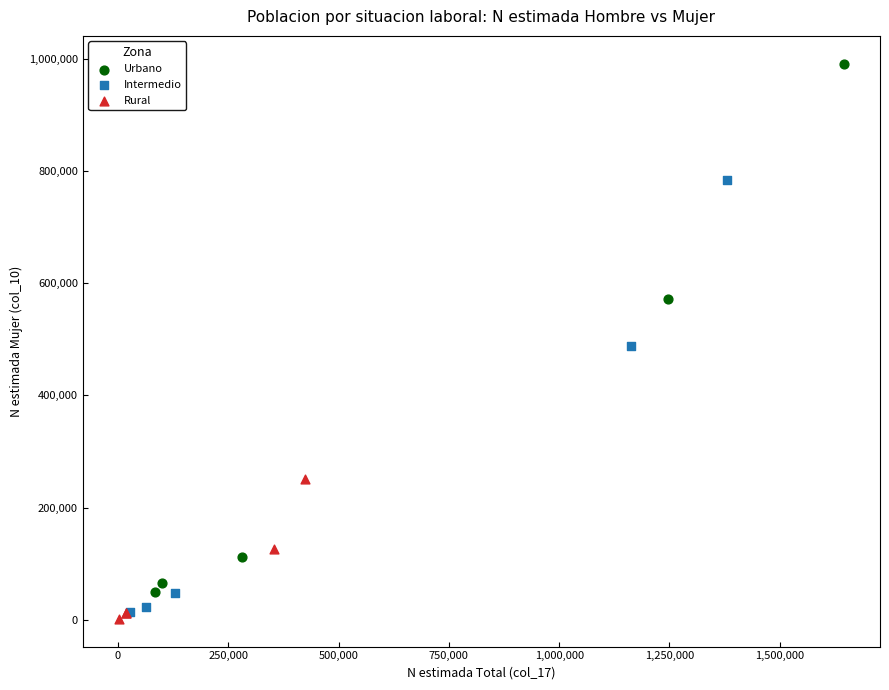

Which series has the widest spread of Y values?

Urbano